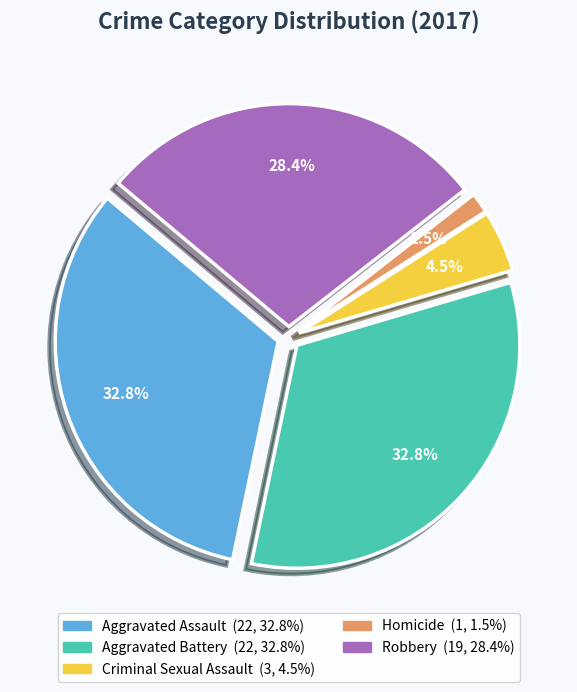

Count the number of slices in the pie.

5